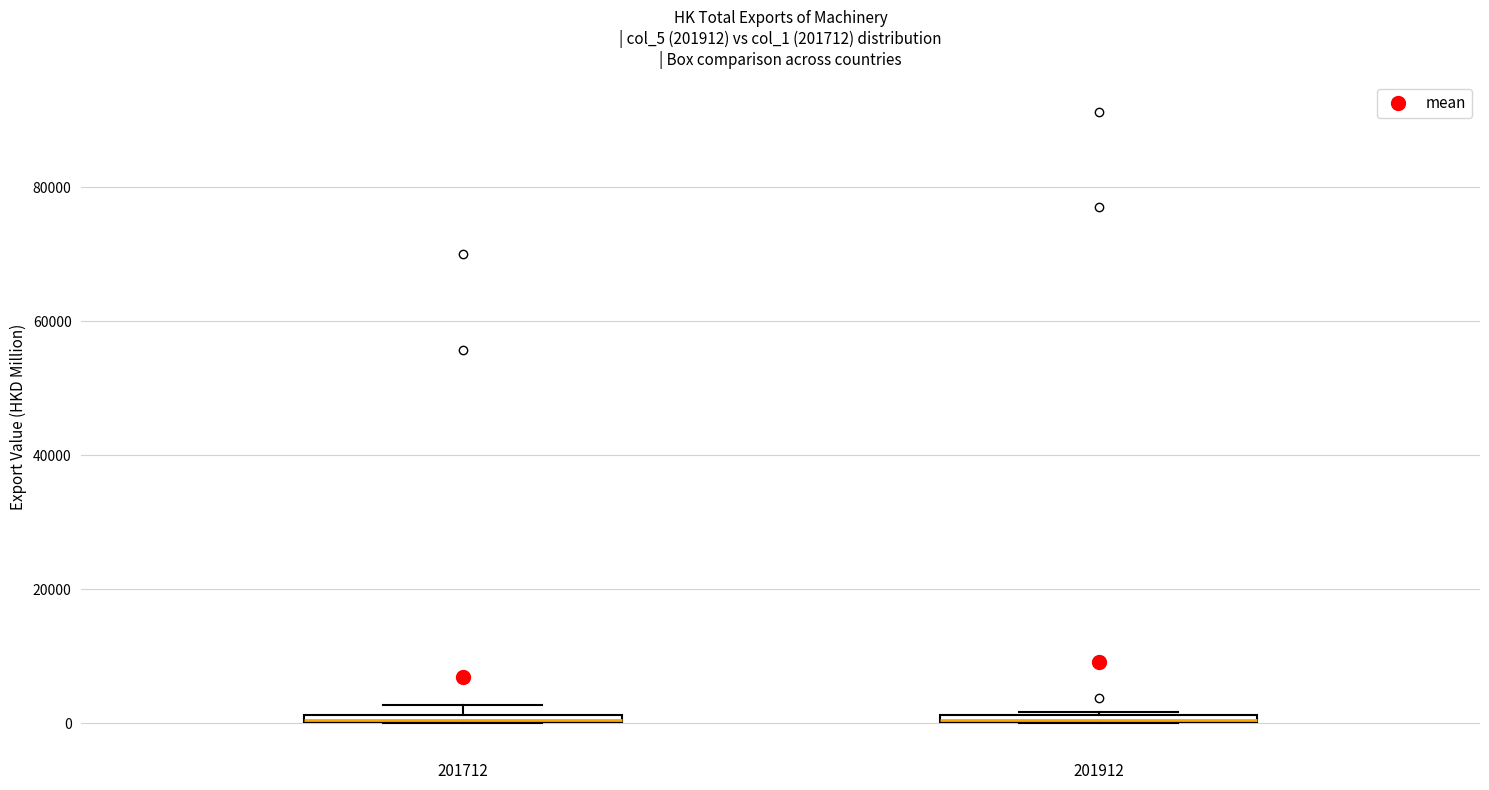

Where is the upper edge of the box at x = 201912 on the y-axis? The values are not printed on the chart, so give them approximately, as read against the axis.

2000